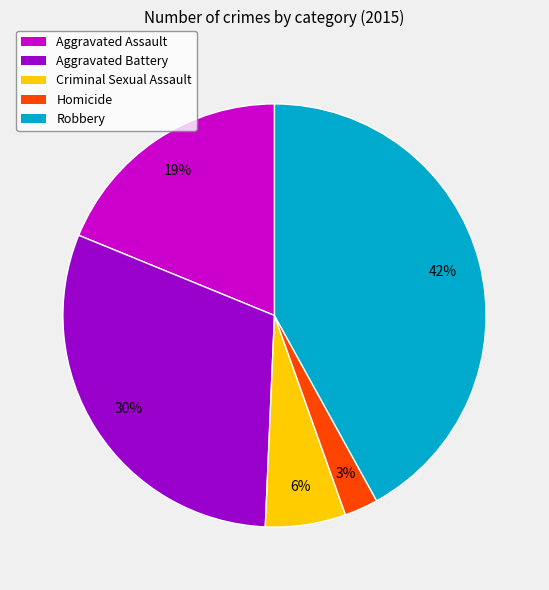

Is it true that Criminal Sexual Assault is 1% of the pie?

False